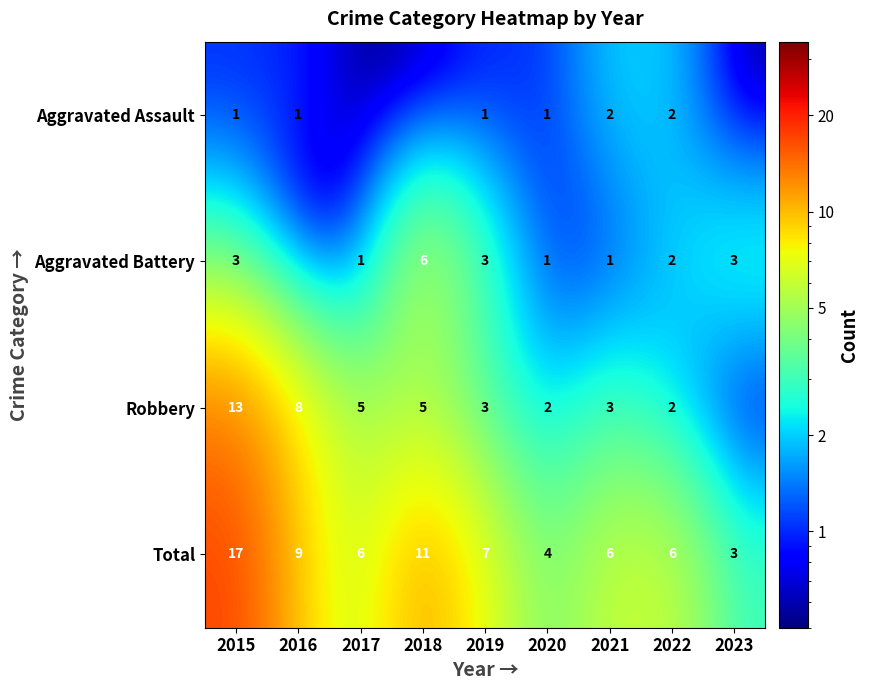

Which has a higher value, 2016 or 2019?

2016